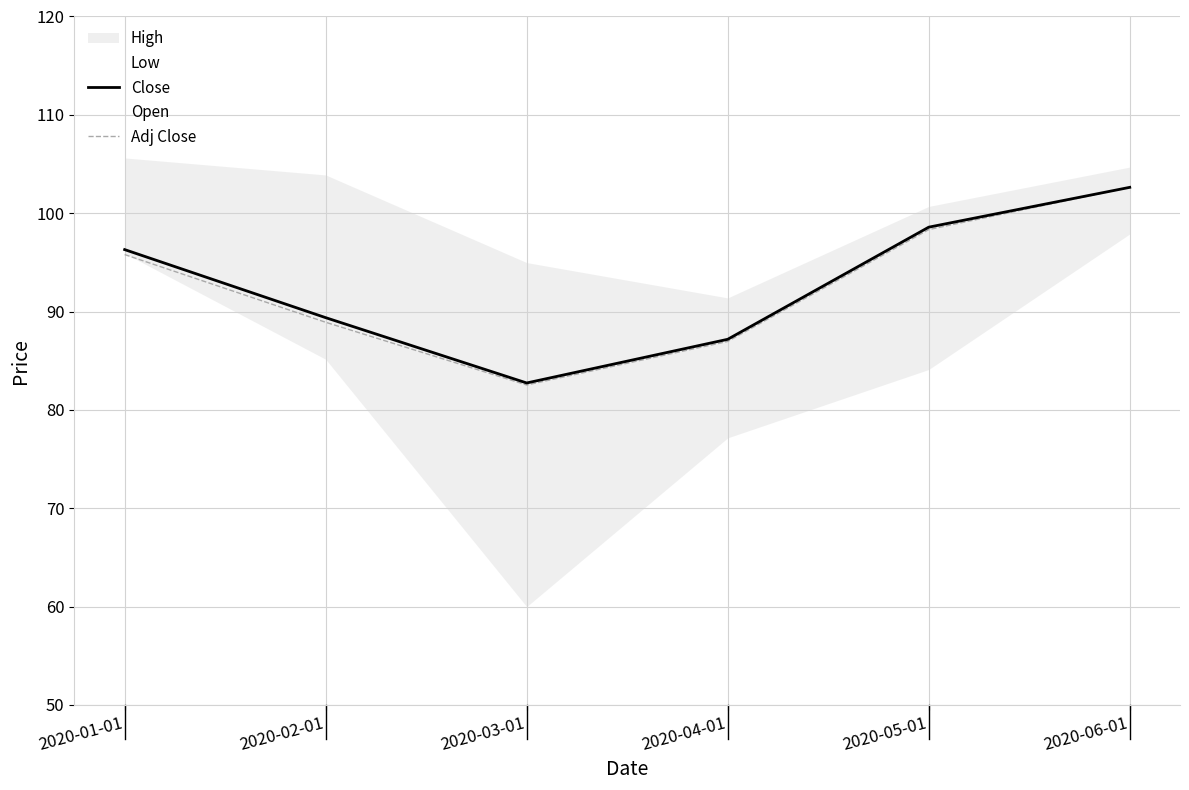

True or false: Adj Close and Close intersect in this chart.

False